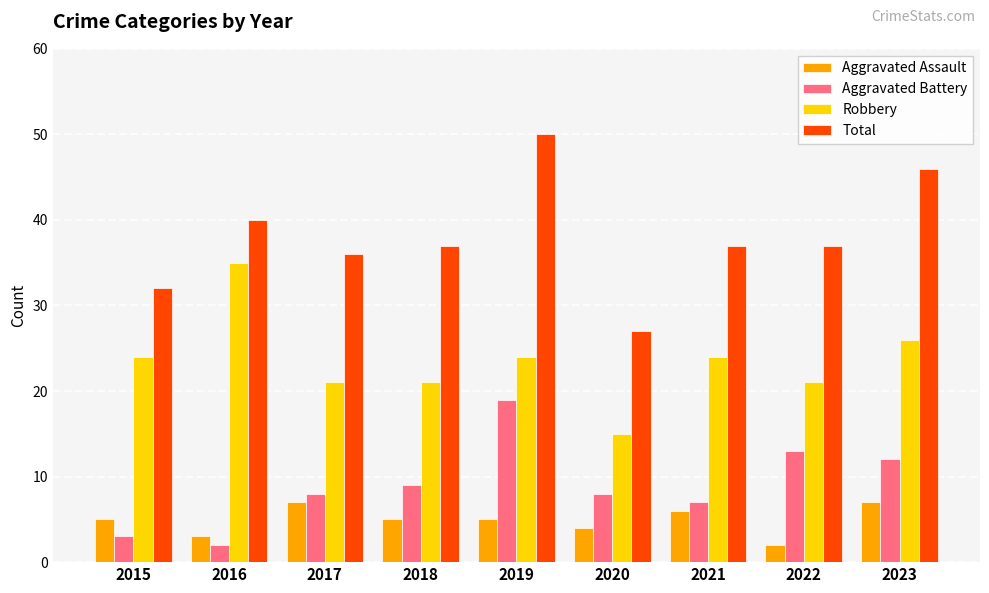

How many bars are there in each group?

4